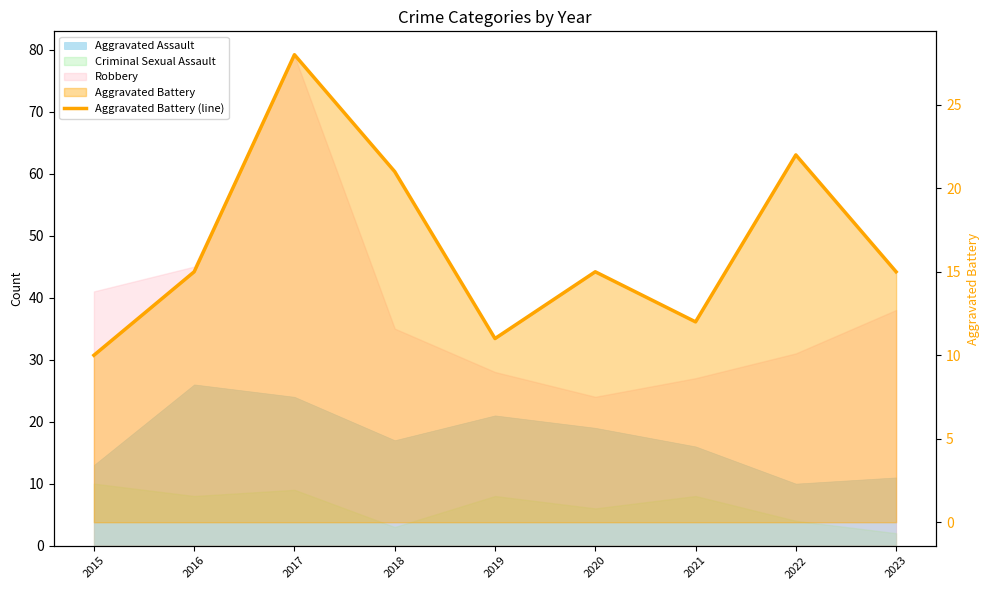

How many interior local valleys (lower than both neighbors) does the data have?

2